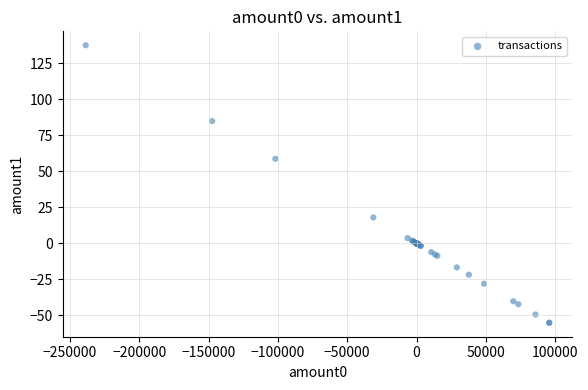

What Y value in the scatter plot is closest to 41?

58.8